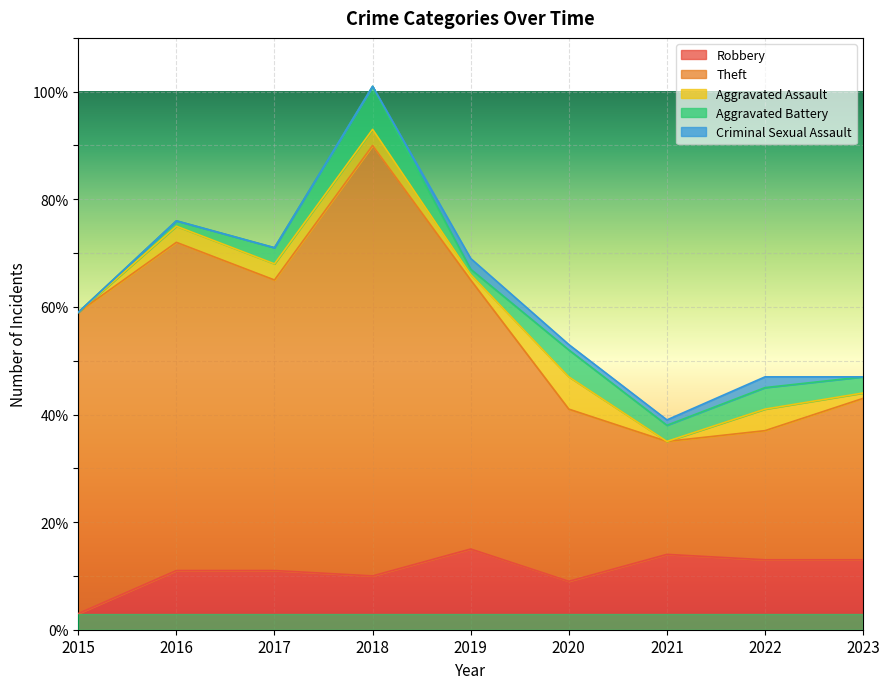

The value of Theft at 2016 is 31. True or false?

False